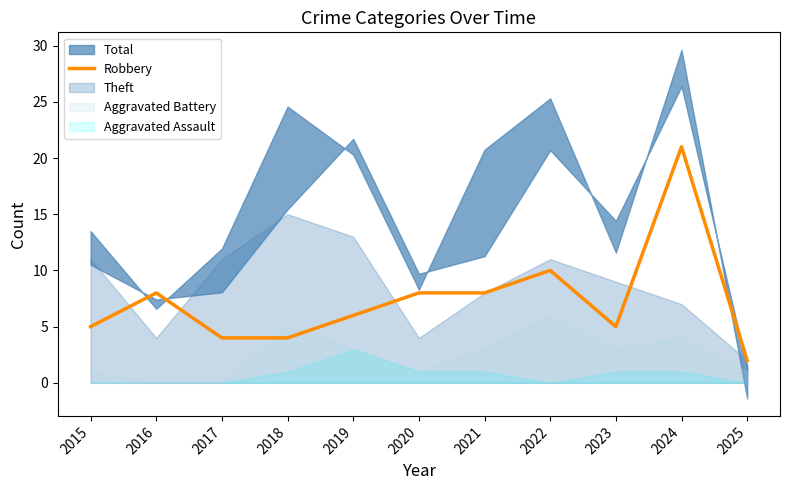

Read the value at 2018, to the nearest 5.

5